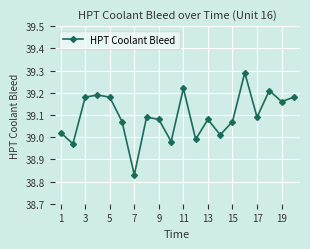

What is the difference between the maximum and minimum values?

0.5